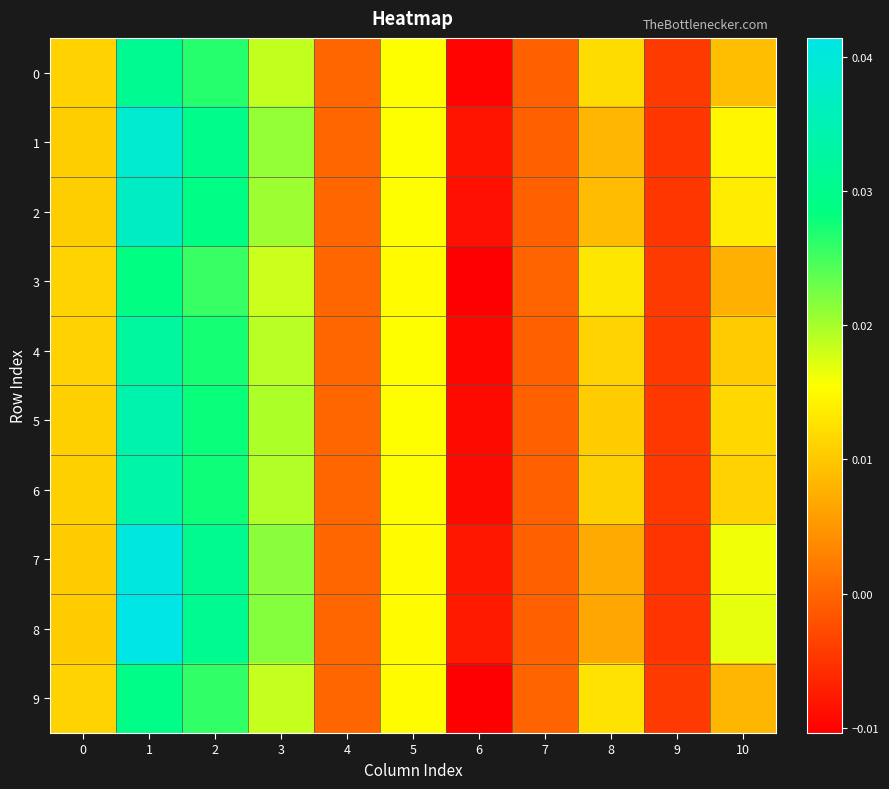

Which series has the largest total across all categories?

8